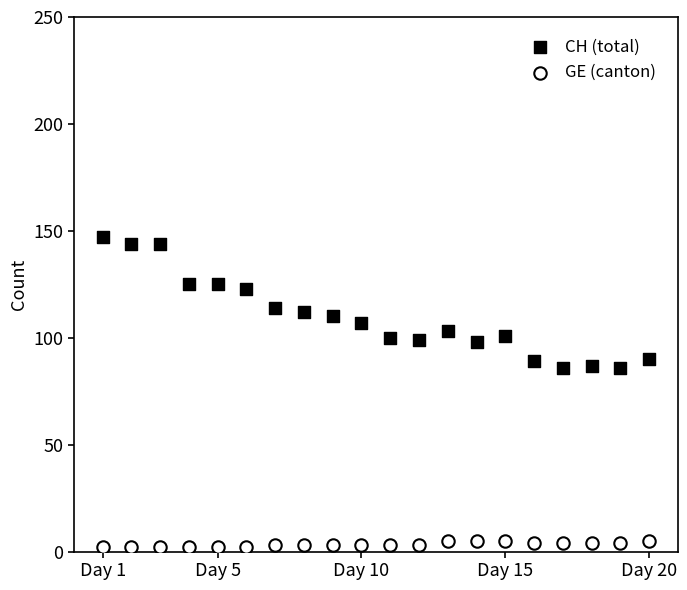

Which series reaches the maximum Y coordinate?

CH (total)